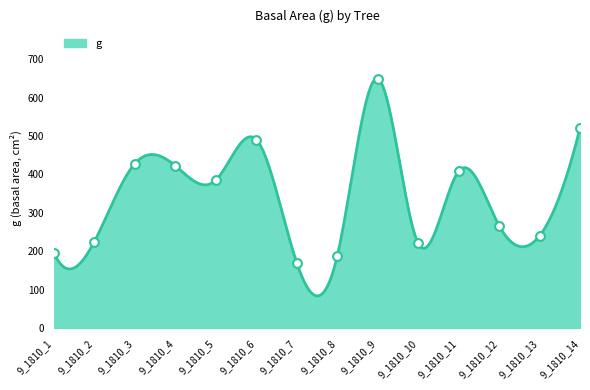

What is the difference between the maximum and minimum values?

564.7